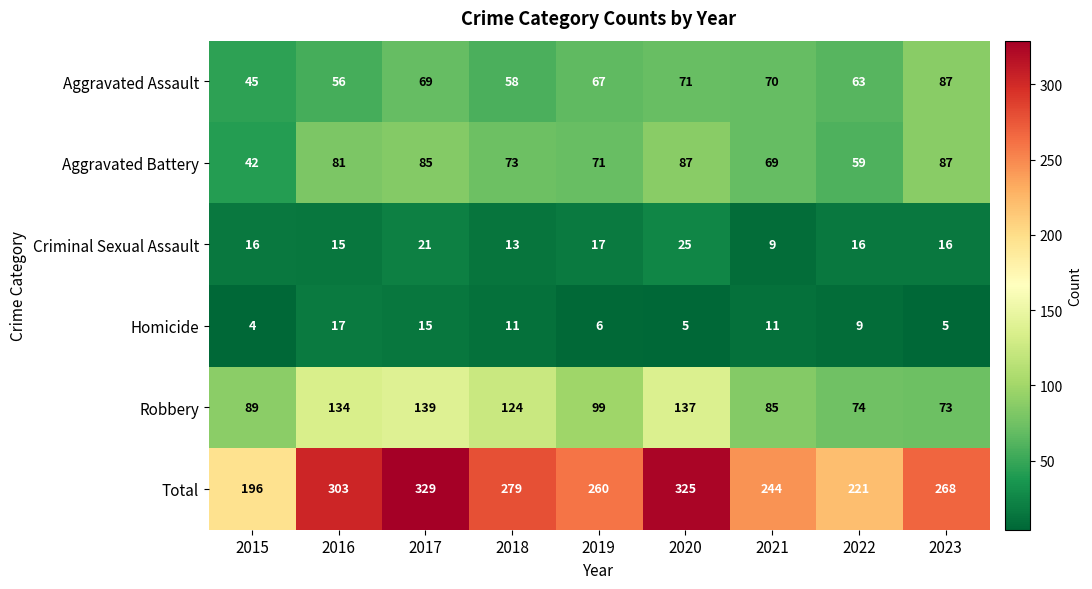

What is the sum of all Total values?

2425